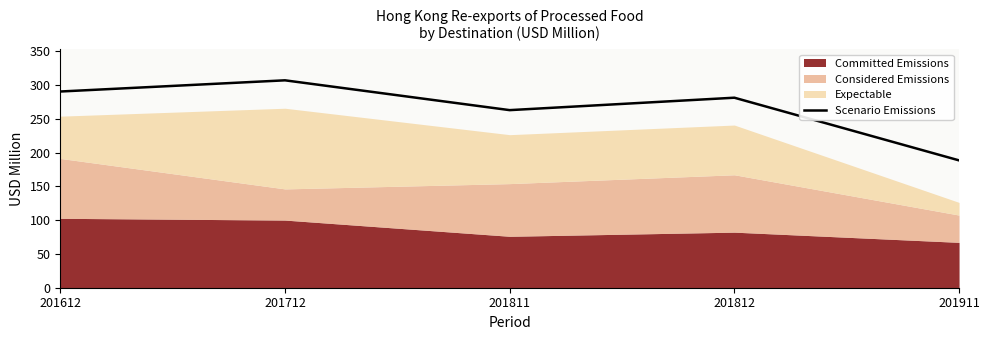

How many interior local valleys (lower than both neighbors) does the data have?

1